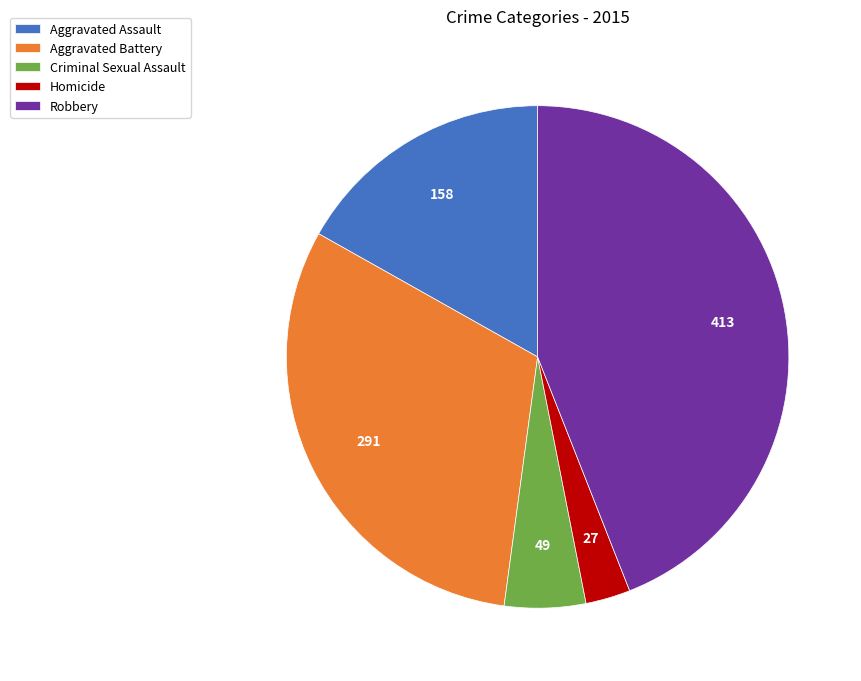

The Homicide slice represents 3% of the pie. True or false?

True